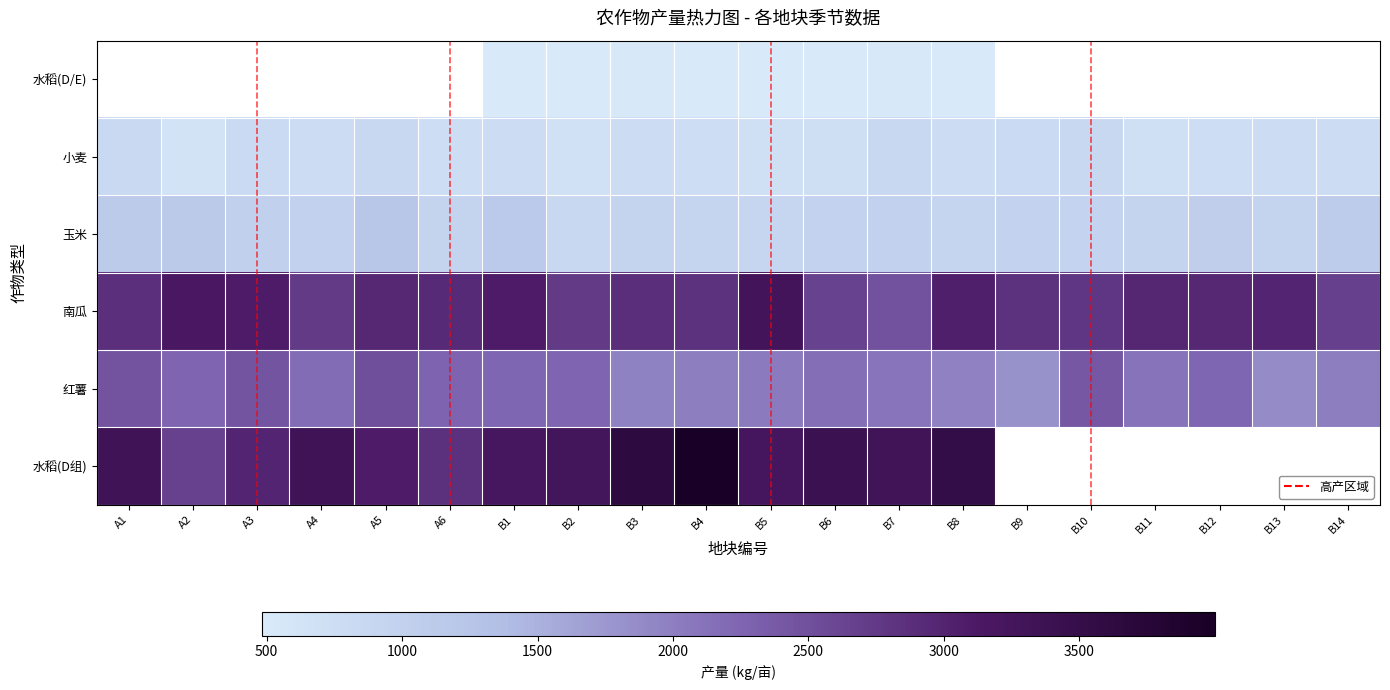

Rank the series at B7 from highest to lowest value.

水稻(D组), 南瓜, 红薯, 玉米, 小麦, 水稻(D/E)